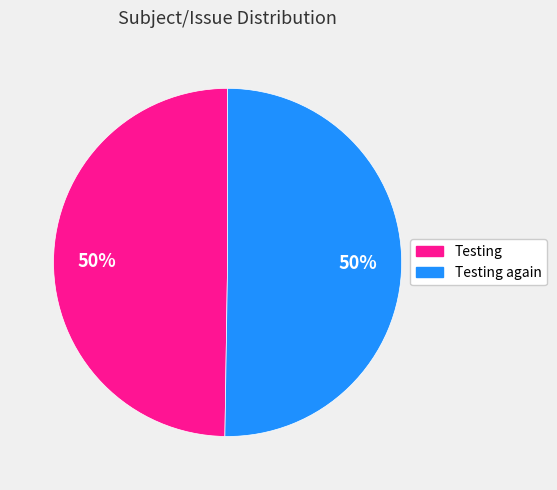

To the nearest percent, what percentage of the pie is Testing?

50%